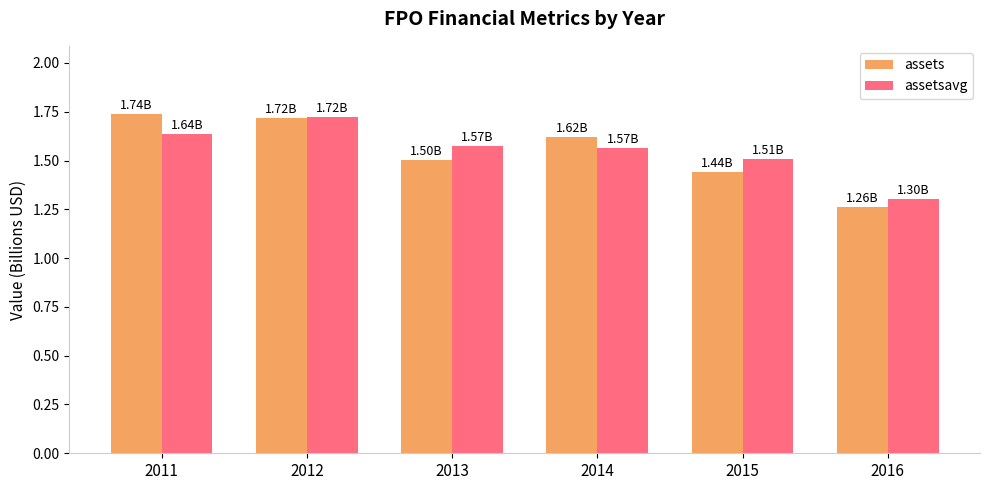

What is the value of the assets bar at the 3rd from the left?

1.5